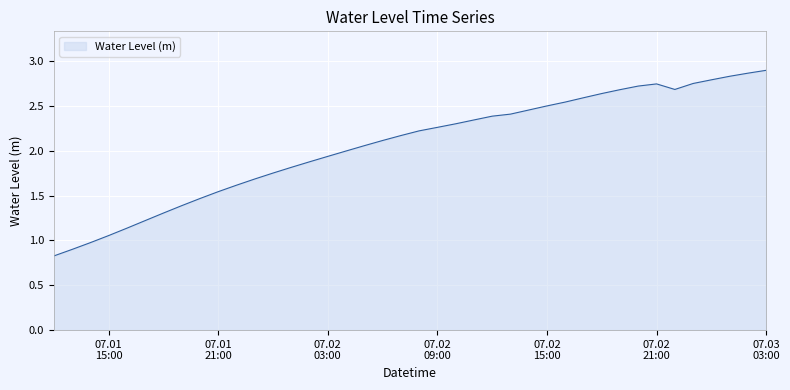

What is the minimum value shown in the chart?

0.8